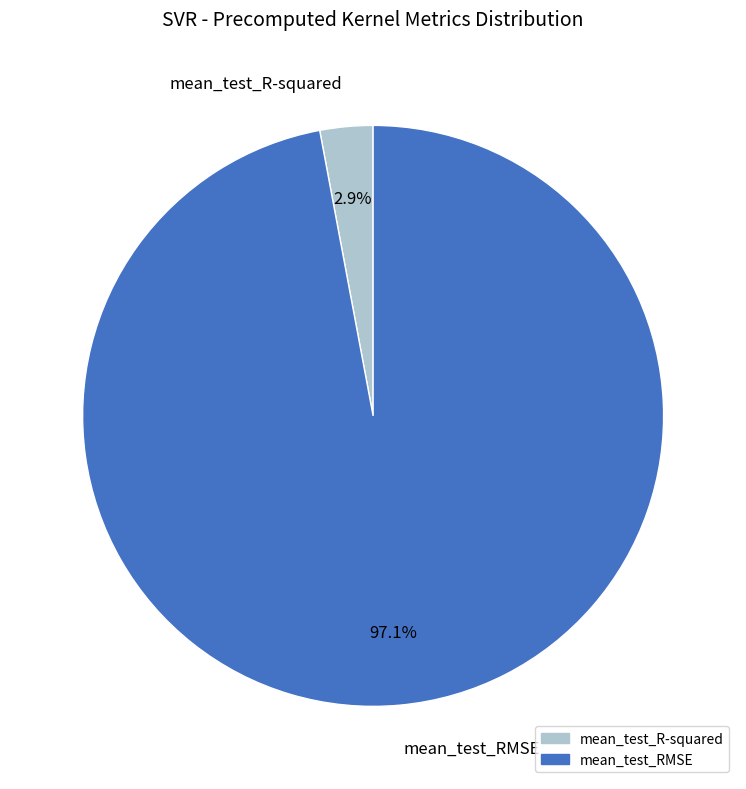

What is the largest slice in the pie chart?

mean_test_RMSE